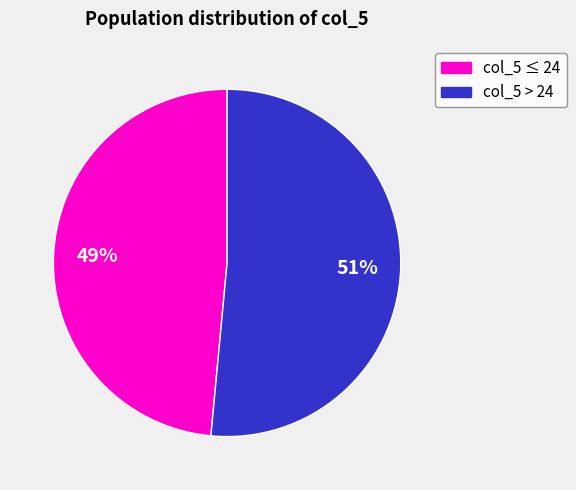

To the nearest percent, what is the average slice percentage?

50%